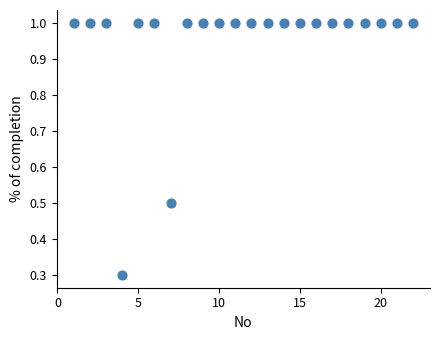

What Y value in the scatter plot is closest to 0?

0.3